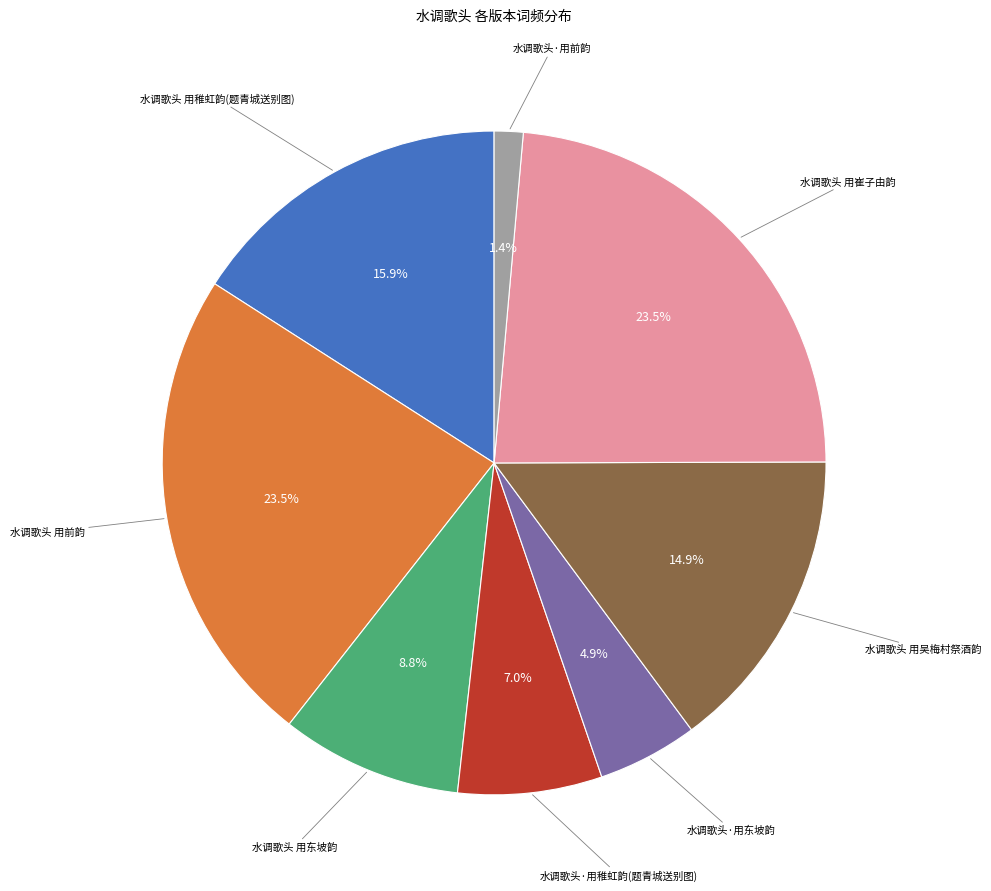

Does any single category account for the majority?

No